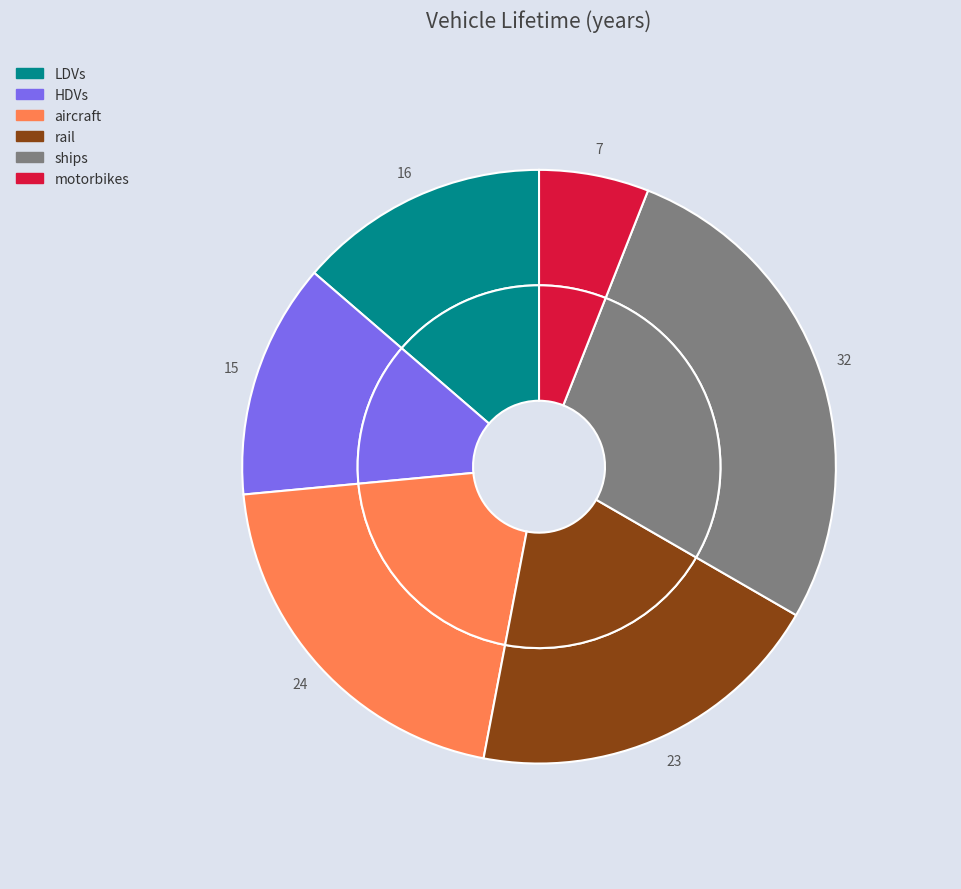

Which category has the smallest portion of the pie?

motorbikes